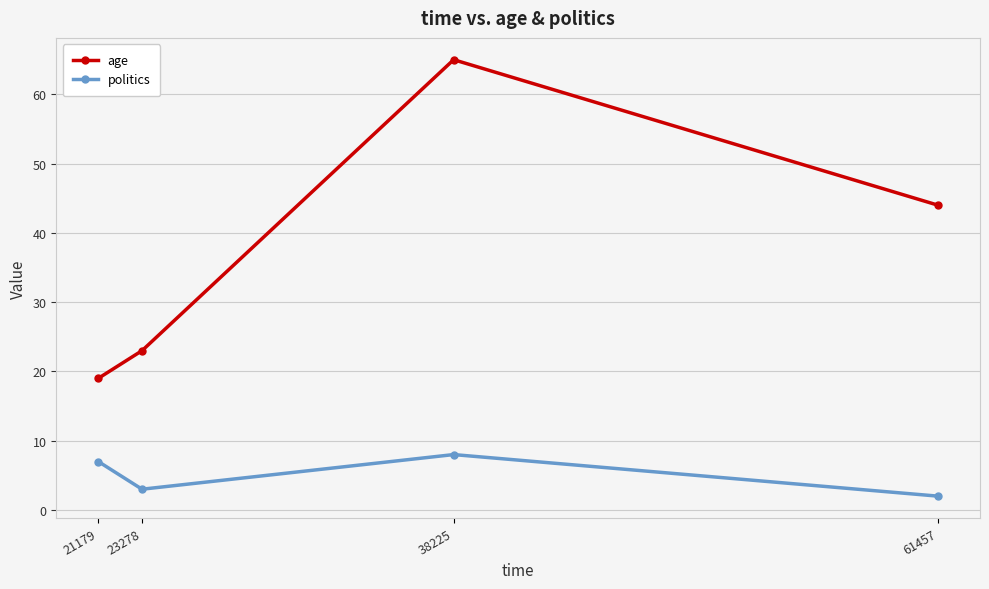

Rank the series at 21179 from lowest to highest value.

politics, age